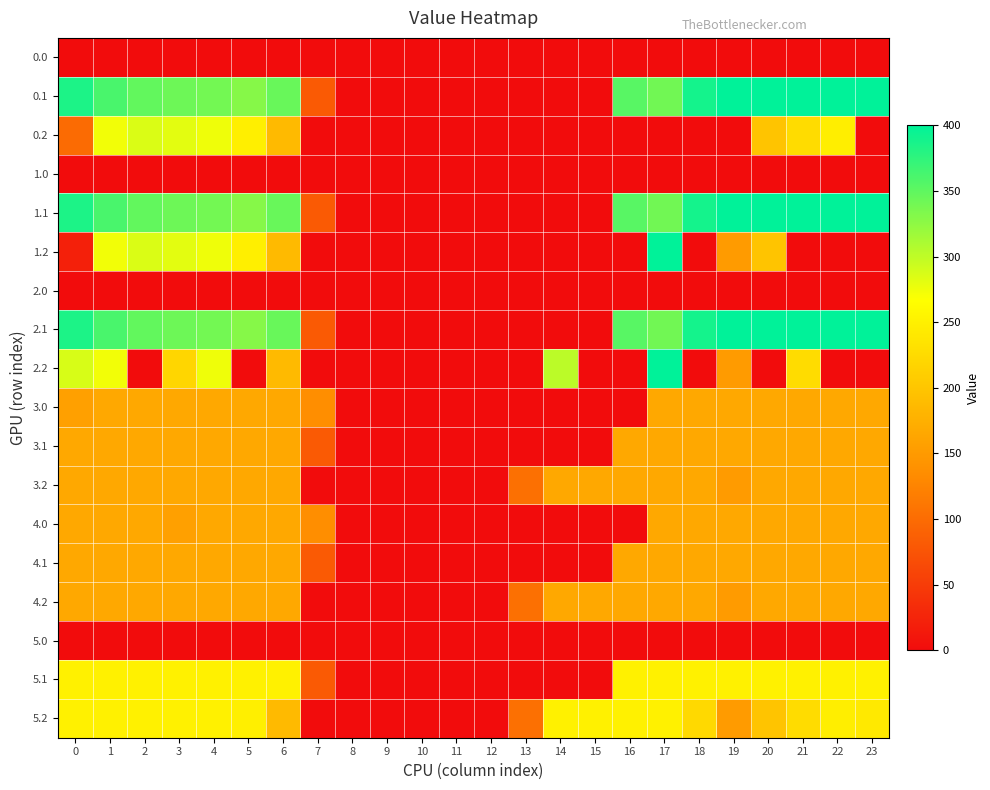

Reading right to left, what are all the values shown in this chart?

0.0: 23=0.0	22=0.0	21=0.0	20=0.0	19=0.0	18=0.0	17=0.0	16=0.0	15=0.0	14=0.0	13=0.0	12=0.0	11=0.0	10=0.0	9=0.0	8=0.0	7=0.0	6=0.0	5=0.0	4=0.0	3=0.0	2=0.0	1=0.0	0=0.0
0.1: 23=399.4	22=400.0	21=400.0	20=400.0	19=399.7	18=388.5	17=340.1	16=353.7	15=0.0	14=0.0	13=0.0	12=0.0	11=0.0	10=0.0	9=0.0	8=0.0	7=81.6	6=345.2	5=329.5	4=339.6	3=342.7	2=347.9	1=361.1	0=384.6
0.2: 23=0.0	22=247.4	21=226.4	20=199.2	19=0.0	18=0.0	17=0.0	16=0.0	15=0.0	14=0.0	13=0.0	12=0.0	11=0.0	10=0.0	9=0.0	8=0.0	7=0.0	6=187.1	5=248.1	4=274.4	3=281.0	2=285.5	1=272.7	0=98.7
1.0: 23=0.0	22=0.0	21=0.0	20=0.0	19=0.0	18=0.0	17=0.0	16=0.0	15=0.0	14=0.0	13=0.0	12=0.0	11=0.0	10=0.0	9=0.0	8=0.0	7=0.0	6=0.0	5=0.0	4=0.0	3=0.0	2=0.0	1=0.0	0=0.0
1.1: 23=399.4	22=400.0	21=400.0	20=400.0	19=399.7	18=388.5	17=340.1	16=353.7	15=0.0	14=0.0	13=0.0	12=0.0	11=0.0	10=0.0	9=0.0	8=0.0	7=81.6	6=345.2	5=329.5	4=339.6	3=342.7	2=347.9	1=361.1	0=384.6
1.2: 23=0.0	22=0.0	21=0.0	20=199.2	19=151.1	18=0.0	17=400.0	16=0.0	15=0.0	14=0.0	13=0.0	12=0.0	11=0.0	10=0.0	9=0.0	8=0.0	7=0.0	6=187.1	5=248.1	4=274.4	3=281.0	2=285.5	1=272.7	0=21.4
2.0: 23=0.0	22=0.0	21=0.0	20=0.0	19=0.0	18=0.0	17=0.0	16=0.0	15=0.0	14=0.0	13=0.0	12=0.0	11=0.0	10=0.0	9=0.0	8=0.0	7=0.0	6=0.0	5=0.0	4=0.0	3=0.0	2=0.0	1=0.0	0=0.0
2.1: 23=399.4	22=400.0	21=400.0	20=400.0	19=399.7	18=388.5	17=340.1	16=353.7	15=0.0	14=0.0	13=0.0	12=0.0	11=0.0	10=0.0	9=0.0	8=0.0	7=81.6	6=345.2	5=329.5	4=339.6	3=342.7	2=347.9	1=361.1	0=384.6
2.2: 23=0.0	22=0.0	21=226.4	20=0.0	19=151.1	18=0.0	17=400.0	16=0.0	15=0.0	14=301.9	13=0.0	12=0.0	11=0.0	10=0.0	9=0.0	8=0.0	7=0.0	6=187.1	5=0.0	4=274.4	3=219.8	2=0.0	1=272.7	0=287.1
3.0: 23=166.0	22=166.0	21=166.0	20=166.0	19=166.0	18=166.0	17=166.0	16=0.0	15=0.0	14=0.0	13=0.0	12=0.0	11=0.0	10=0.0	9=0.0	8=0.0	7=136.4	6=166.0	5=166.0	4=166.0	3=166.0	2=166.0	1=166.0	0=156.7
3.1: 23=166.0	22=166.0	21=166.0	20=166.0	19=166.0	18=166.0	17=166.0	16=166.0	15=0.0	14=0.0	13=0.0	12=0.0	11=0.0	10=0.0	9=0.0	8=0.0	7=81.6	6=166.0	5=166.0	4=166.0	3=166.0	2=166.0	1=166.0	0=166.0
3.2: 23=166.0	22=166.0	21=166.0	20=166.0	19=151.1	18=166.0	17=166.0	16=166.0	15=166.0	14=166.0	13=104.4	12=0.0	11=0.0	10=0.0	9=0.0	8=0.0	7=0.0	6=166.0	5=166.0	4=166.0	3=166.0	2=166.0	1=166.0	0=166.0
4.0: 23=166.0	22=166.0	21=166.0	20=166.0	19=166.0	18=166.0	17=166.0	16=0.0	15=0.0	14=0.0	13=0.0	12=0.0	11=0.0	10=0.0	9=0.0	8=0.0	7=136.4	6=166.0	5=166.0	4=166.0	3=156.7	2=166.0	1=166.0	0=166.0
4.1: 23=166.0	22=166.0	21=166.0	20=166.0	19=166.0	18=166.0	17=166.0	16=166.0	15=0.0	14=0.0	13=0.0	12=0.0	11=0.0	10=0.0	9=0.0	8=0.0	7=81.6	6=166.0	5=166.0	4=166.0	3=166.0	2=166.0	1=166.0	0=166.0
4.2: 23=166.0	22=166.0	21=166.0	20=166.0	19=151.1	18=166.0	17=166.0	16=166.0	15=166.0	14=166.0	13=104.4	12=0.0	11=0.0	10=0.0	9=0.0	8=0.0	7=0.0	6=166.0	5=166.0	4=166.0	3=166.0	2=166.0	1=166.0	0=166.0
5.0: 23=0.0	22=0.0	21=0.0	20=0.0	19=0.0	18=0.0	17=0.0	16=0.0	15=0.0	14=0.0	13=0.0	12=0.0	11=0.0	10=0.0	9=0.0	8=0.0	7=0.0	6=0.0	5=0.0	4=0.0	3=0.0	2=0.0	1=0.0	0=0.0
5.1: 23=251.0	22=251.0	21=251.0	20=251.0	19=251.0	18=251.0	17=251.0	16=251.0	15=0.0	14=0.0	13=0.0	12=0.0	11=0.0	10=0.0	9=0.0	8=0.0	7=81.6	6=251.0	5=251.0	4=251.0	3=251.0	2=251.0	1=251.0	0=251.0
5.2: 23=241.7	22=247.4	21=226.4	20=199.2	19=151.1	18=223.1	17=251.0	16=251.0	15=251.0	14=251.0	13=104.4	12=0.0	11=0.0	10=0.0	9=0.0	8=0.0	7=0.0	6=187.1	5=248.1	4=251.0	3=251.0	2=251.0	1=251.0	0=251.0